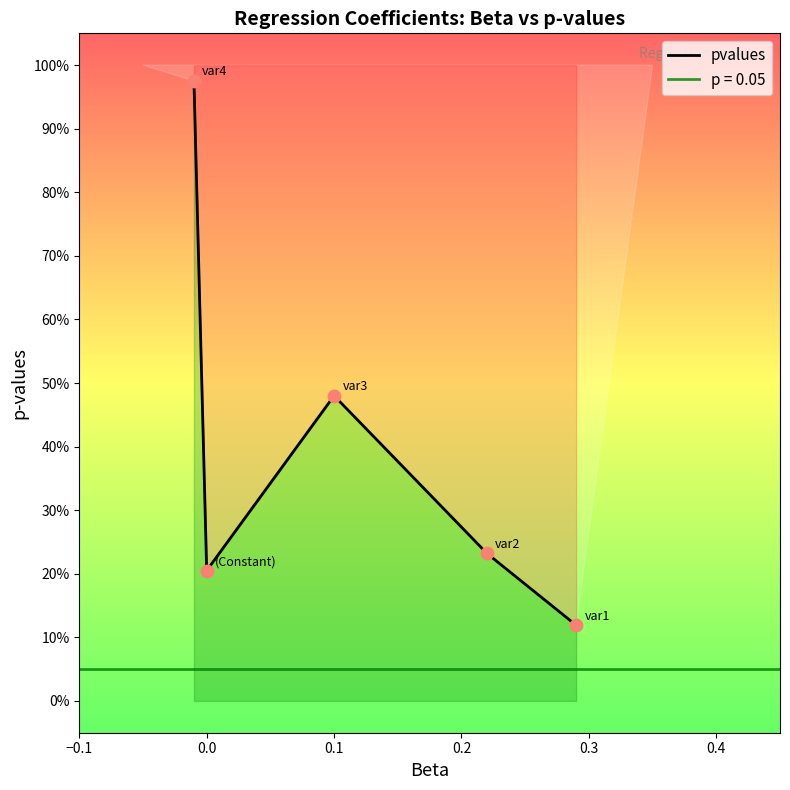

What is the change in value from 0.1 to 0.2?

-0.2